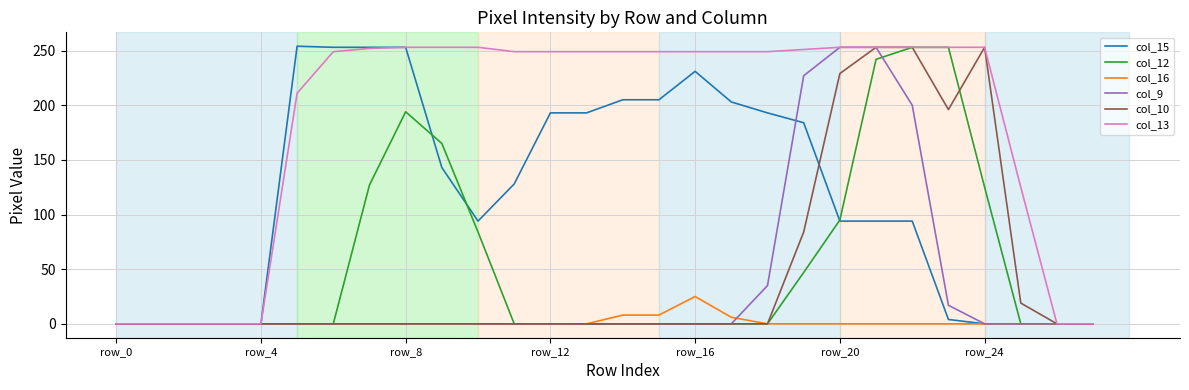

Count the number of data series in this chart.

6